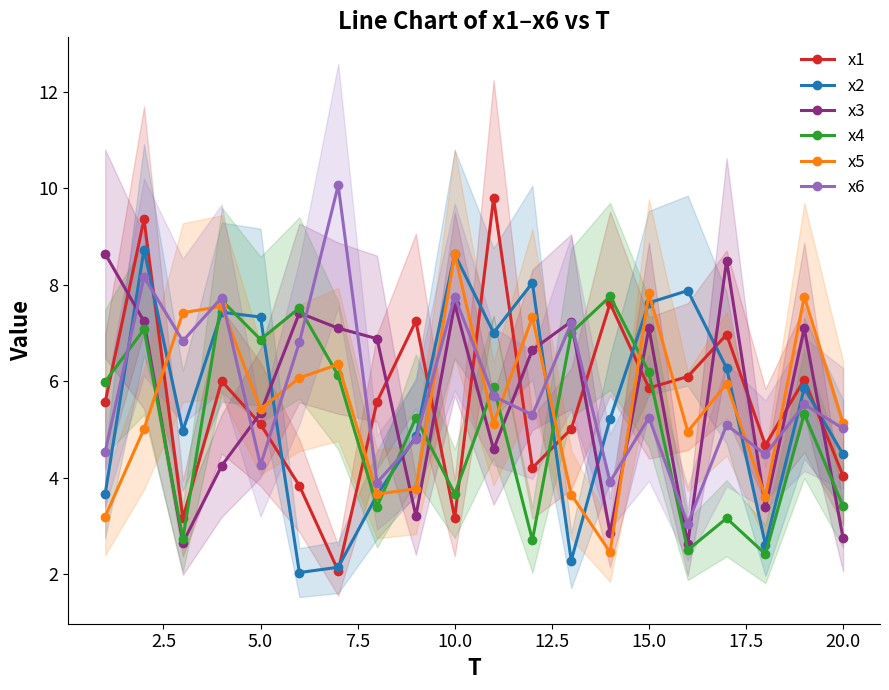

Is the value of x4 at 10.0 greater than the value of x6 at 10.0?

No